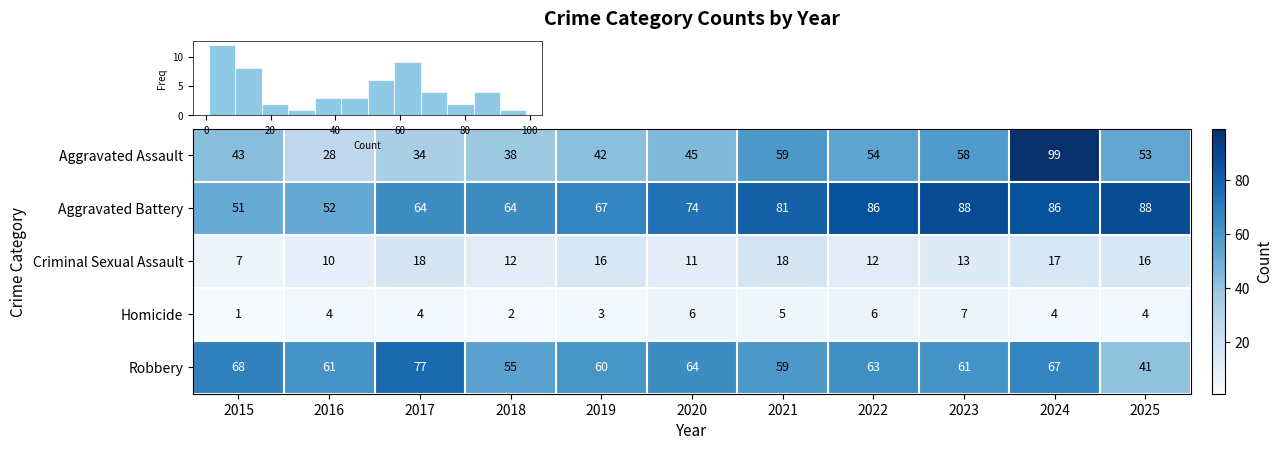

Which series changed the most between 2015 and 2022?

Aggravated Battery